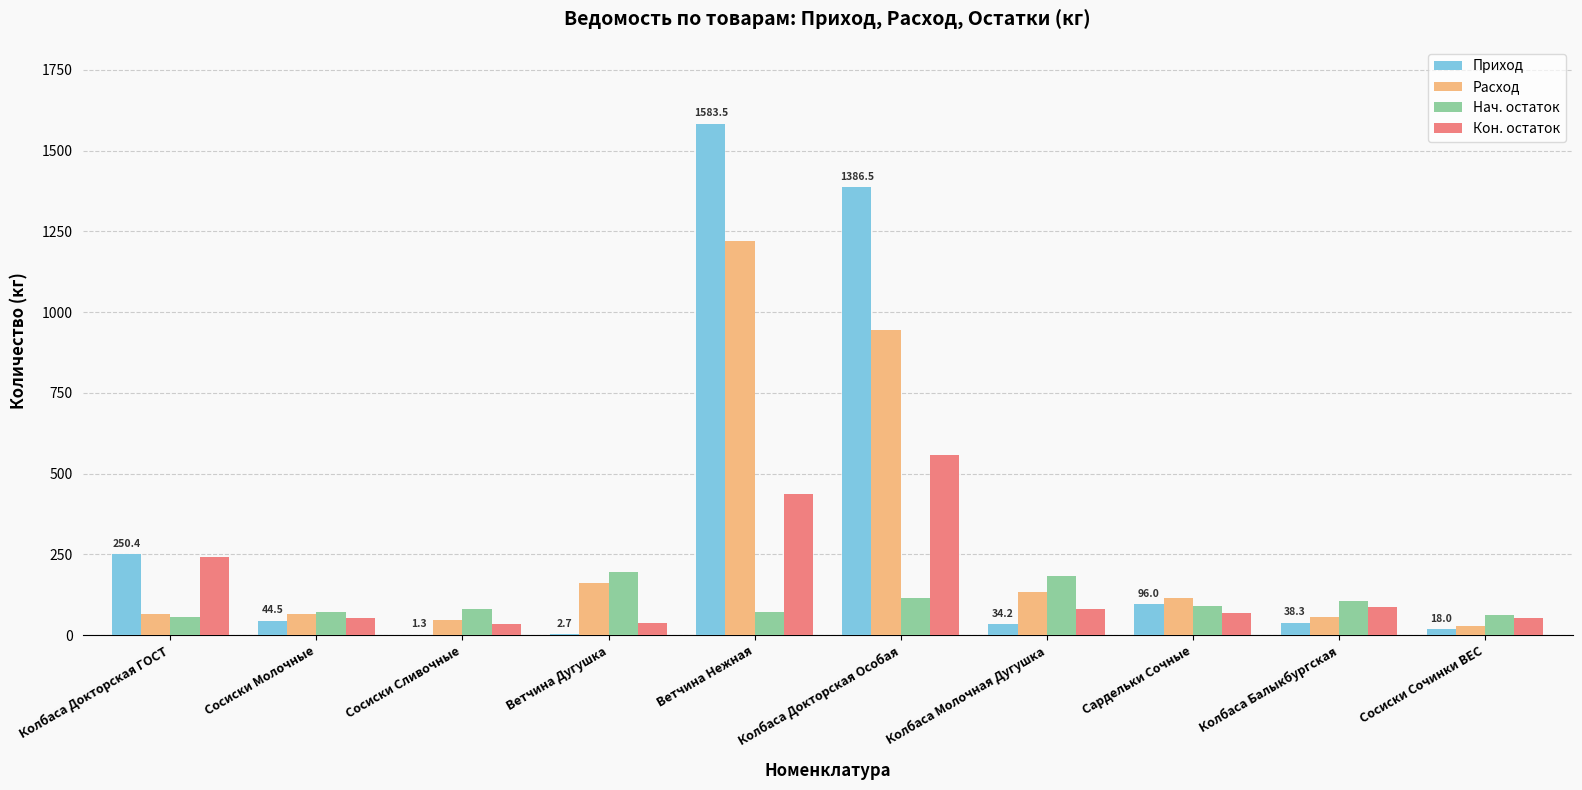

The Расход series shows 160.6 at Ветчина Дугушка. True or false?

True